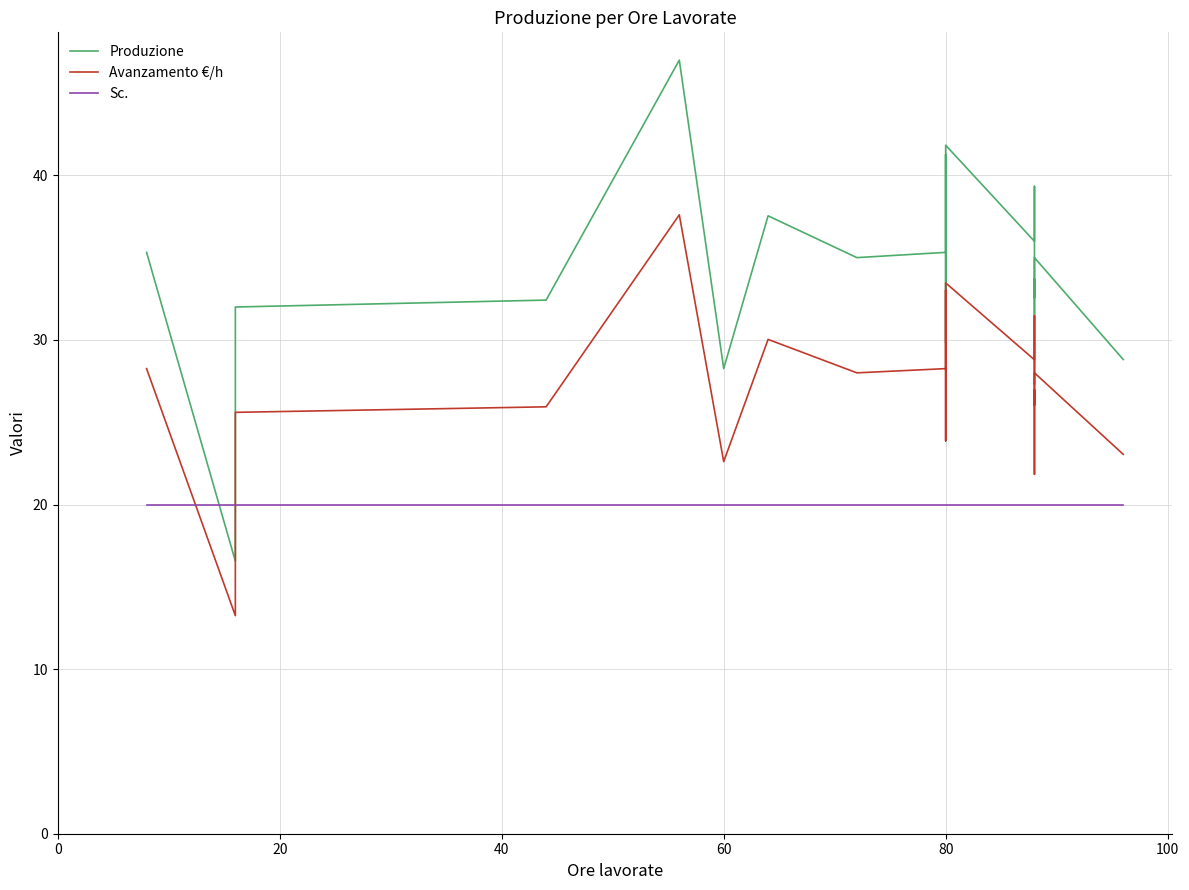

What is the maximum value shown in the chart?

47.0